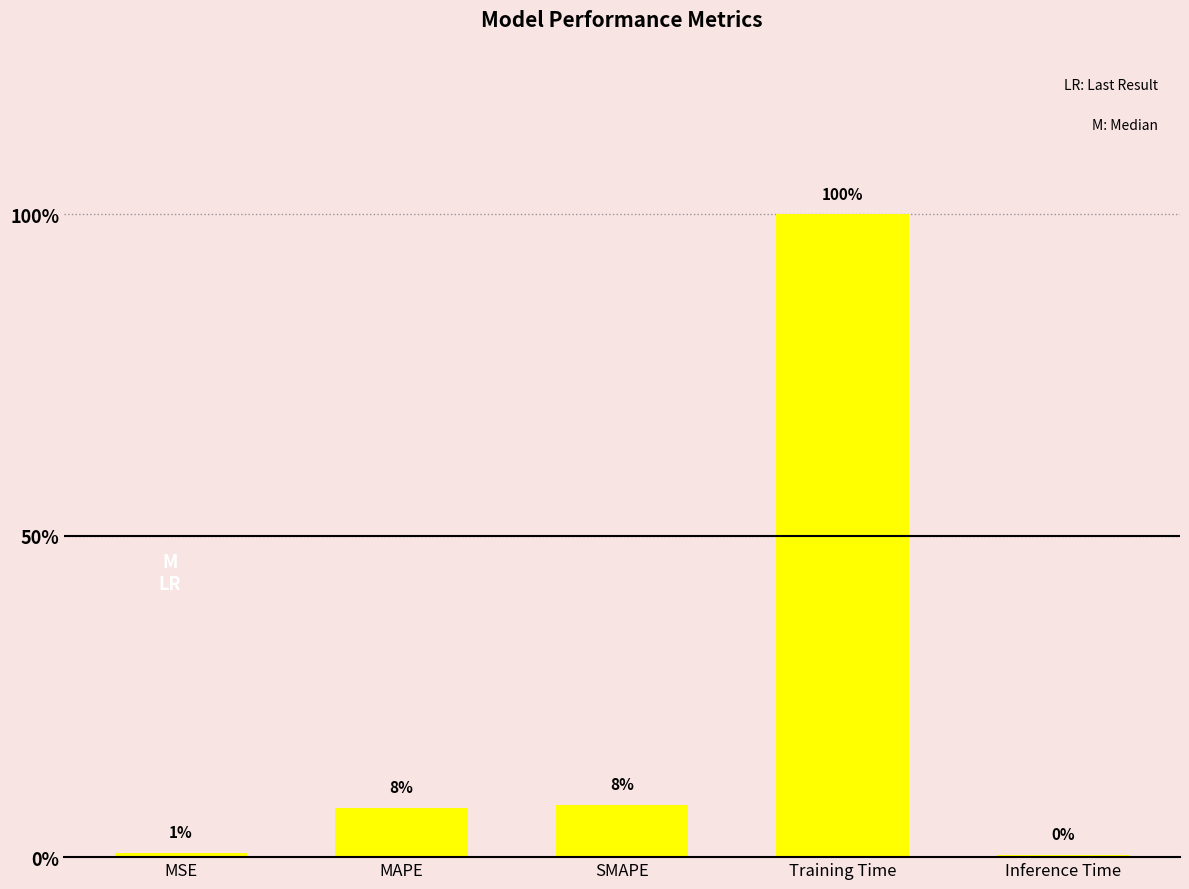

Are the bars grouped side by side (vs. stacked)?

No